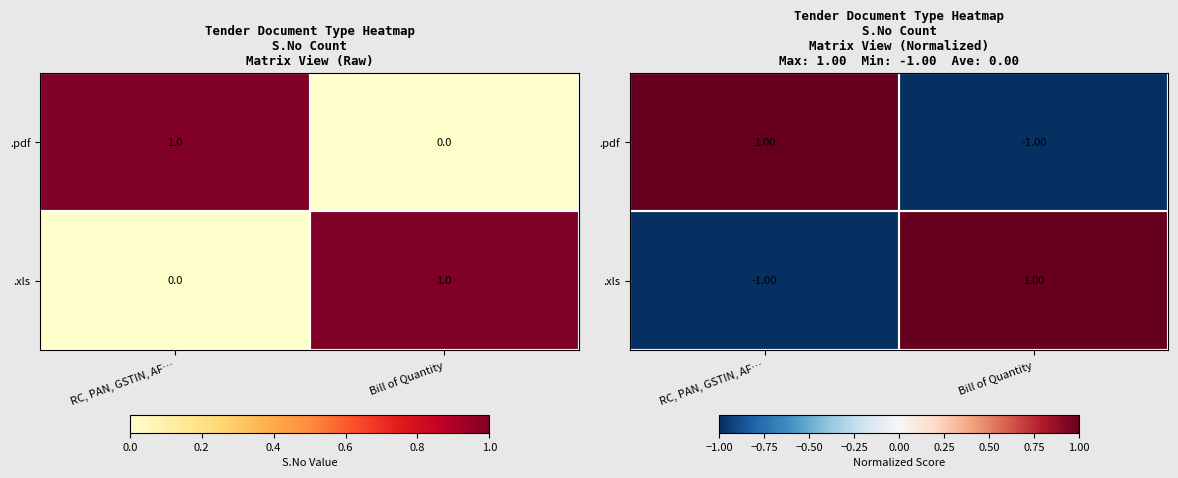

What is the approximate value of .pdf at RC, PAN, GSTIN, AF…?

1.0